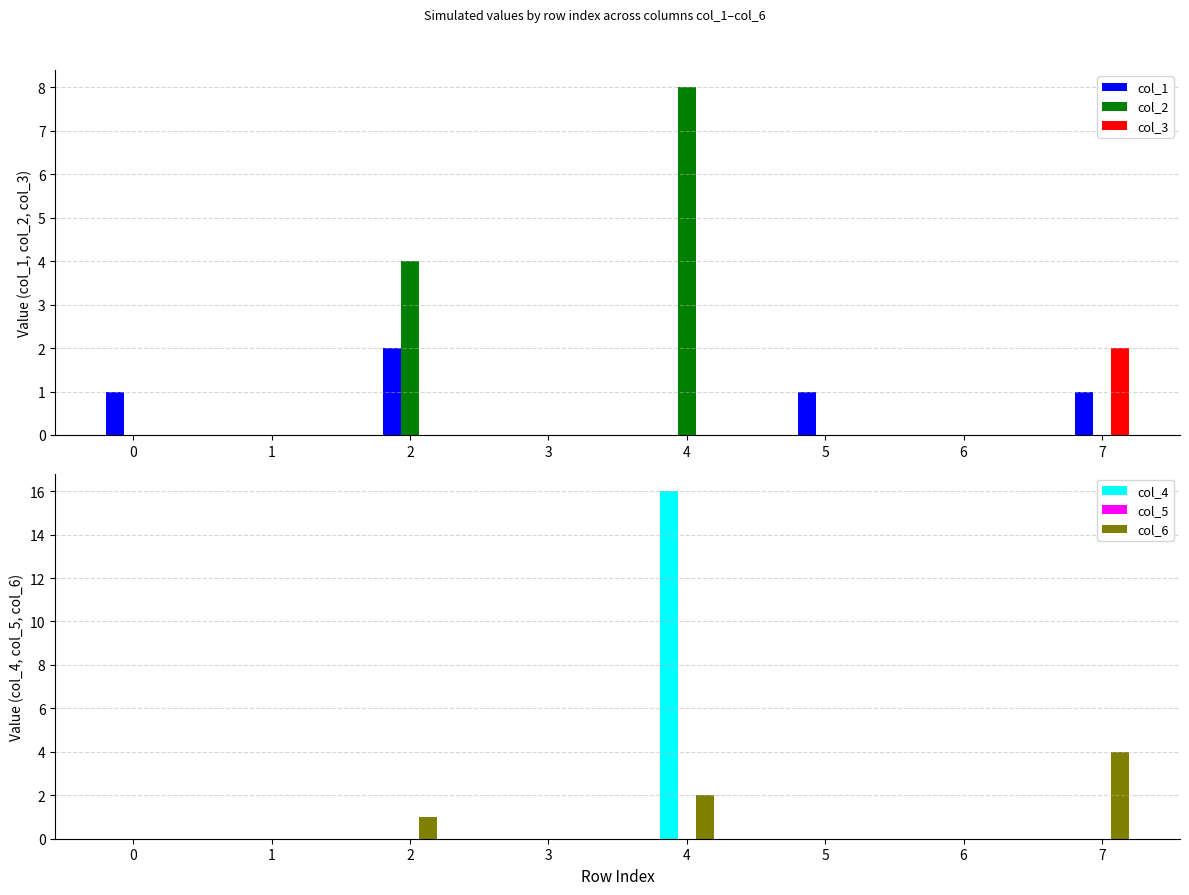

Rank the categories by col_1 value from lowest to highest.

1, 3, 4, 6, 0, 5, 7, 2